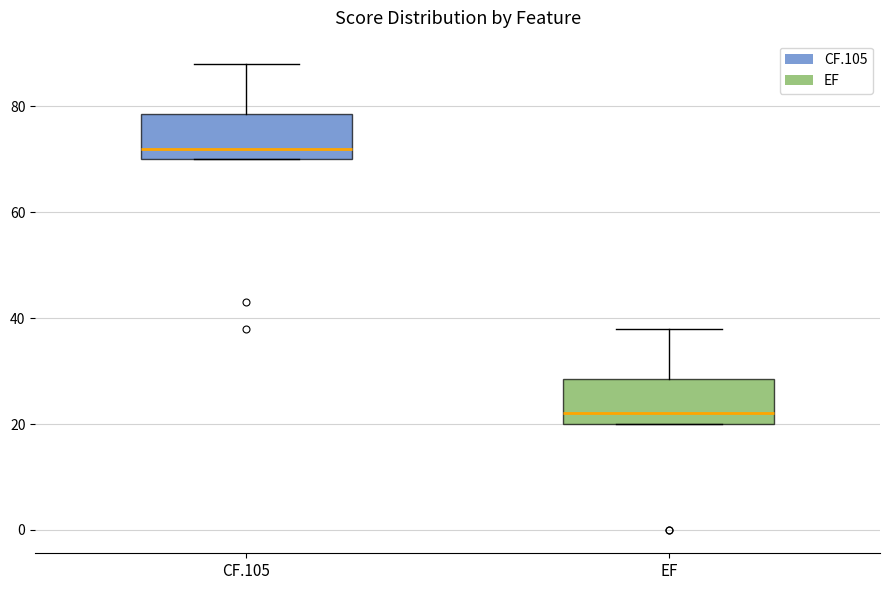

Reading left to right, read every box against the y-axis: the position of its median line, the range the box covers, and the ends of its whiskers. The values are not printed on the chart, so give them approximately, as read against the axis.

CF.105: median 72, box 70 to 78, whiskers 70 to 88
EF: median 22, box 20 to 28, whiskers 20 to 38